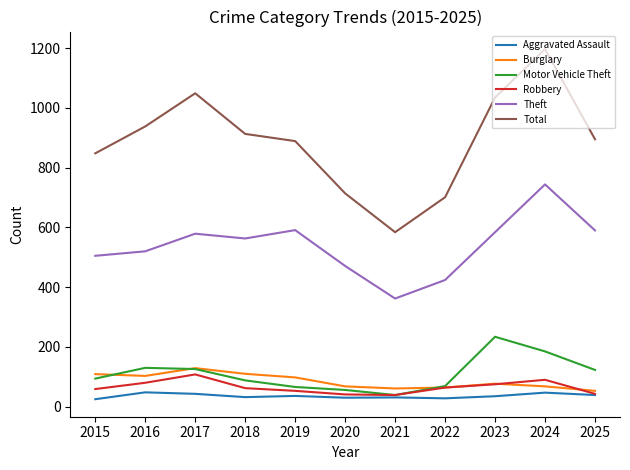

Which label corresponds to the largest value in the chart?

2024